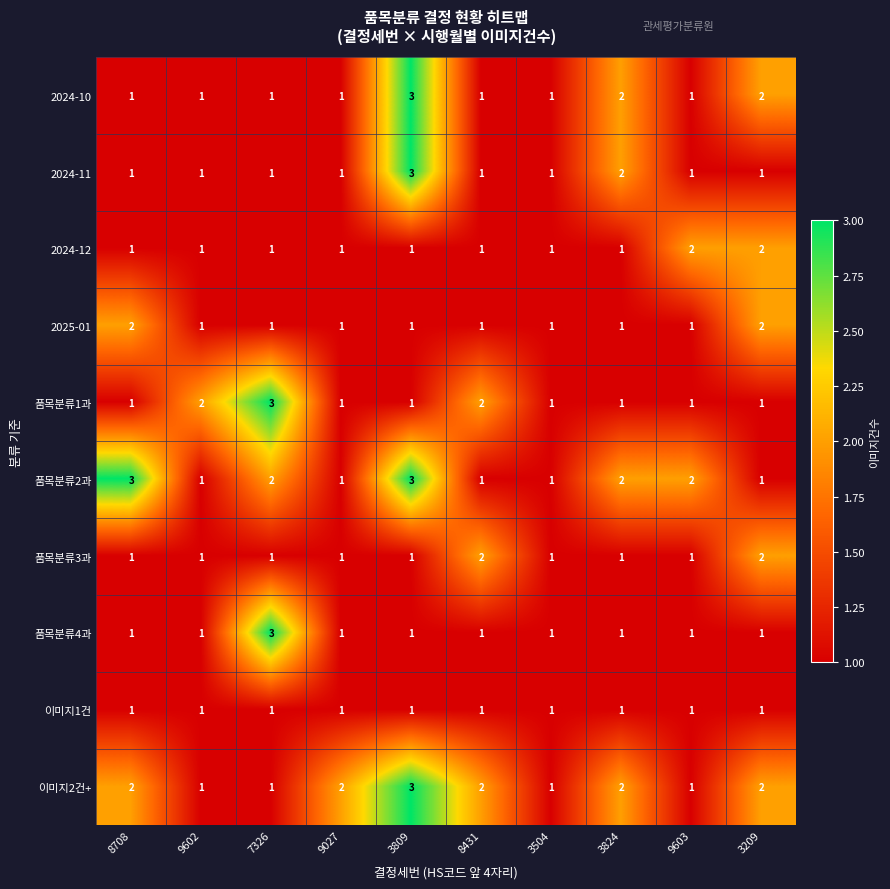

Where is 2024-11 nearest to the value 2?

3824